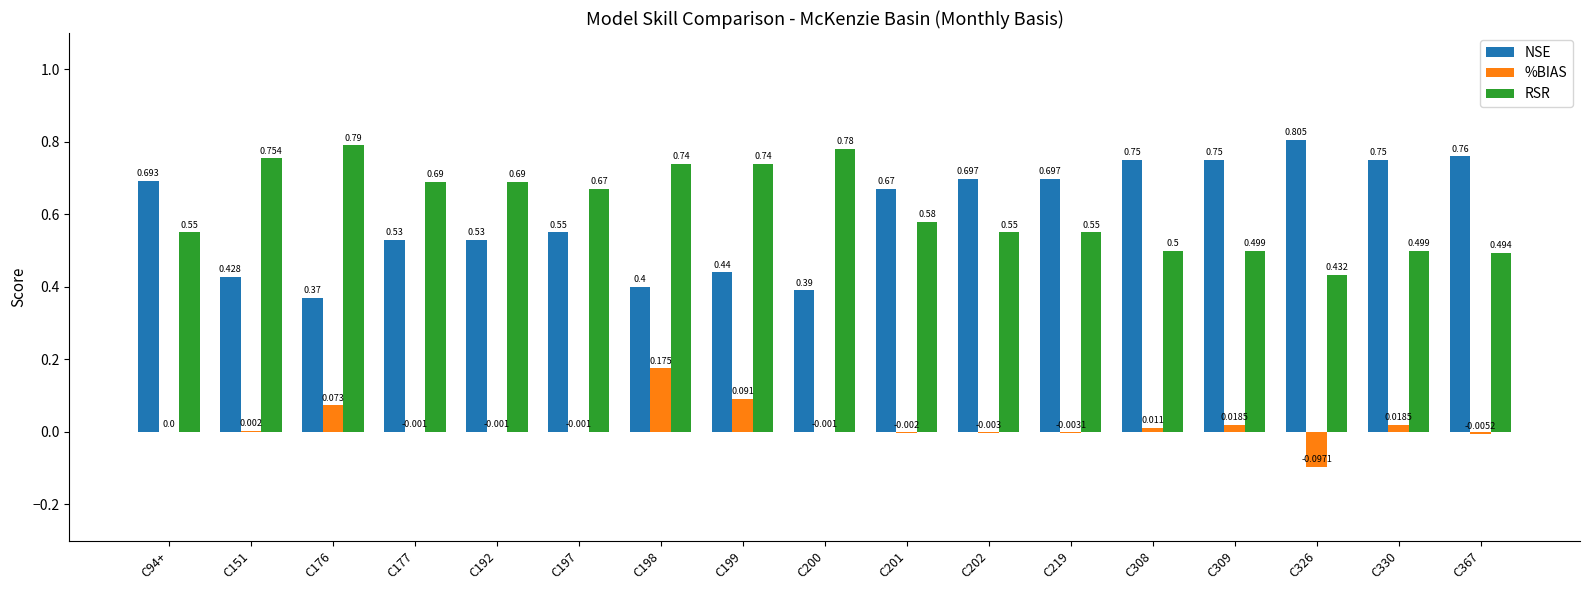

Which series has the largest total across all categories?

RSR